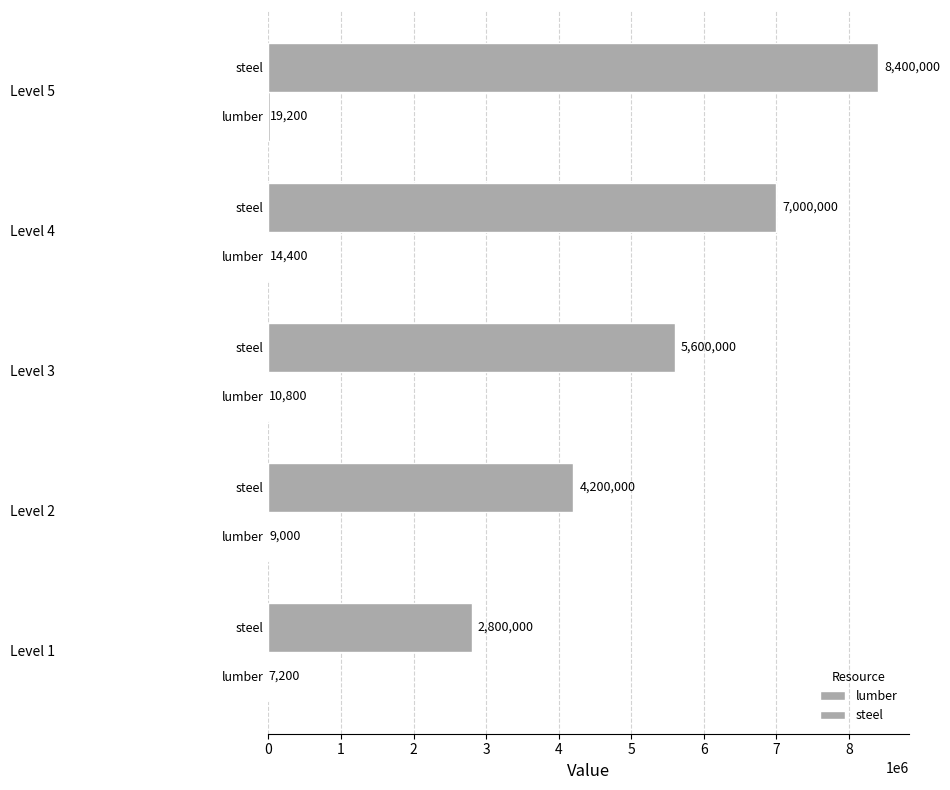

How many series are shown in this chart?

2